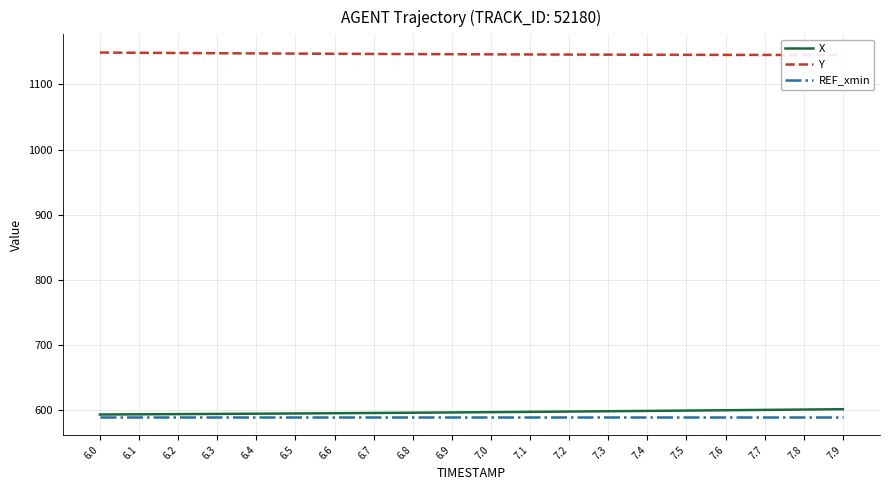

How many series are shown in this chart?

3